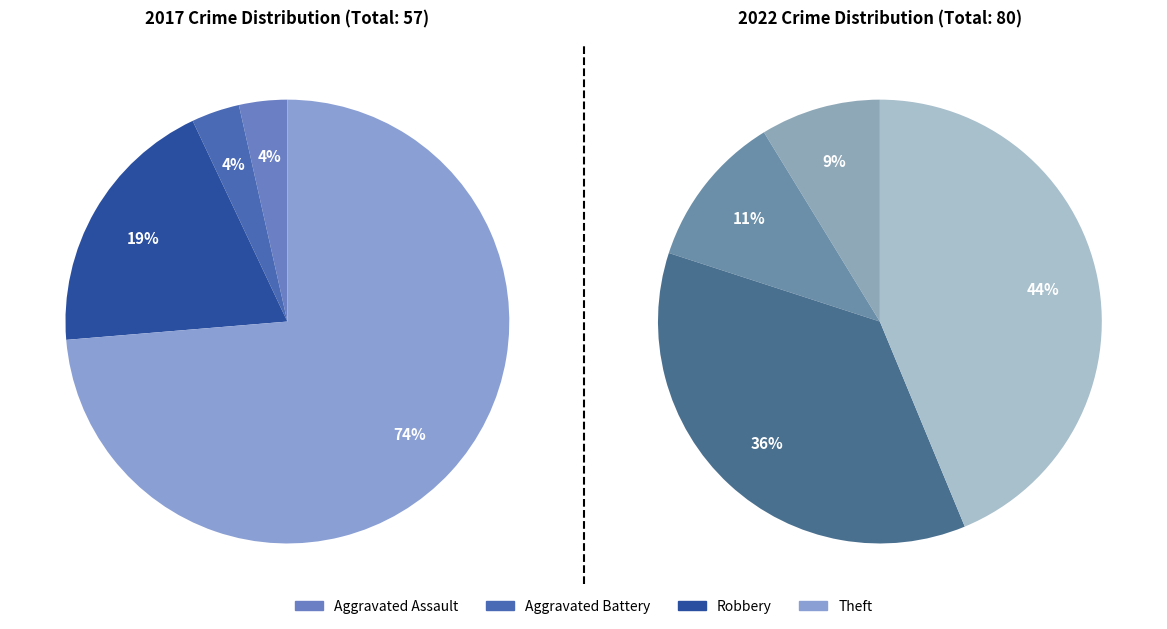

Count the number of slices in the pie.

4